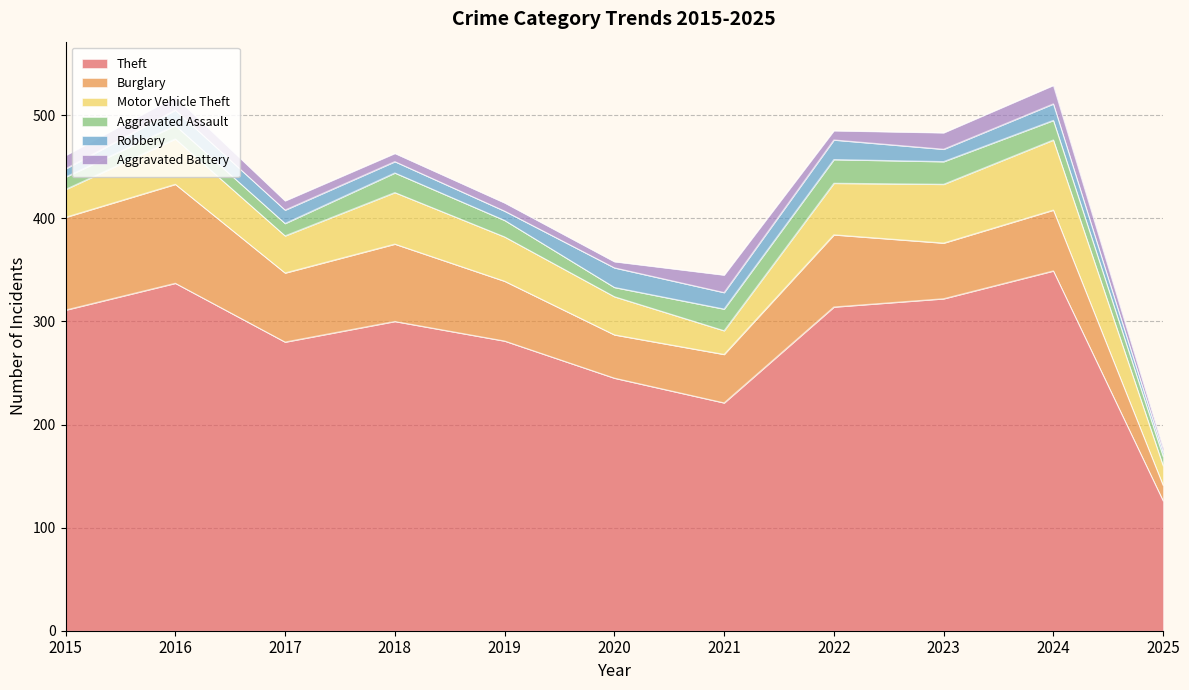

Rank the series by their maximum value, from lowest to highest.

Aggravated Battery, Robbery, Aggravated Assault, Motor Vehicle Theft, Burglary, Theft